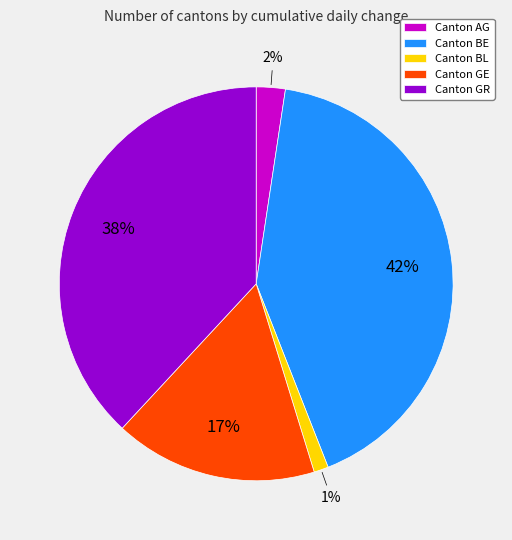

Which slice is the largest?

Canton BE